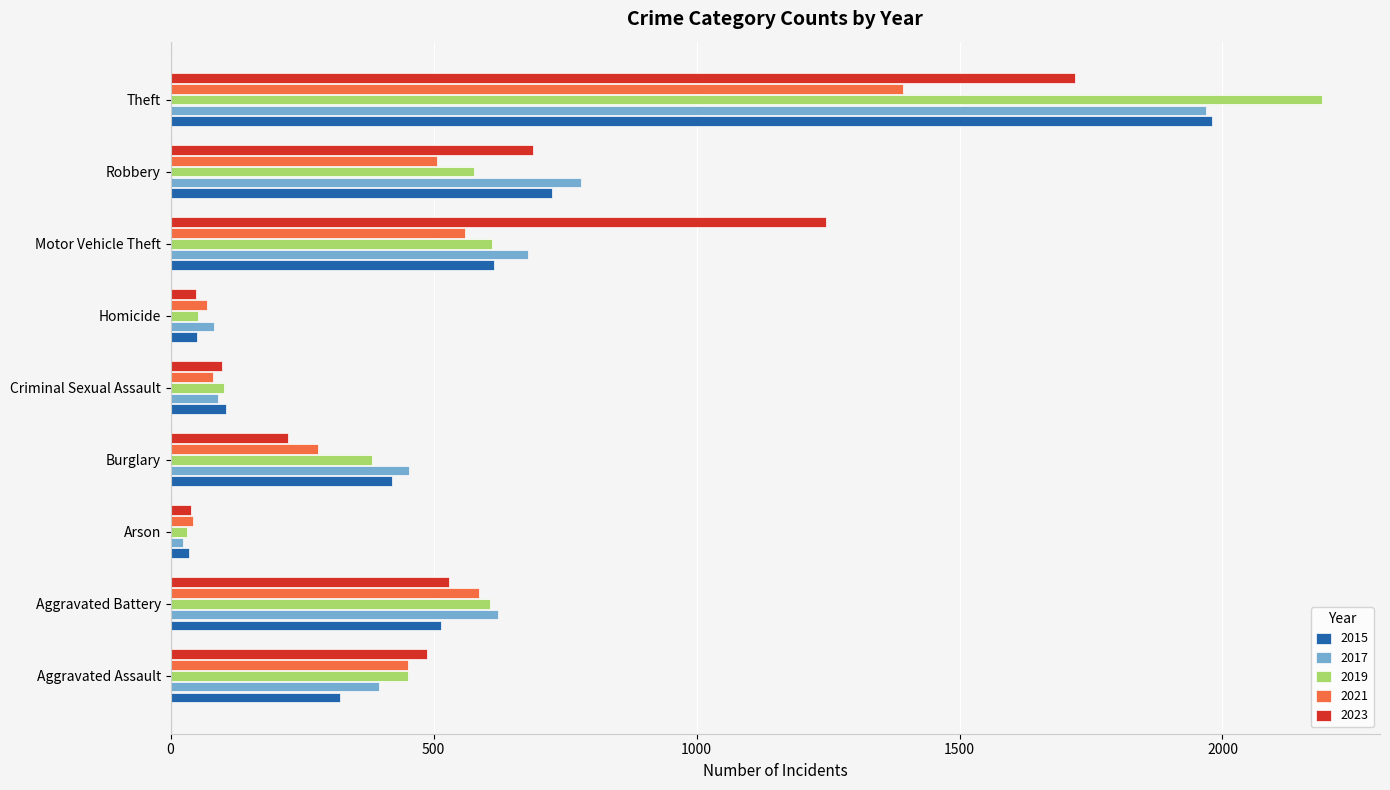

What is the sum of all 2017 values?

5096